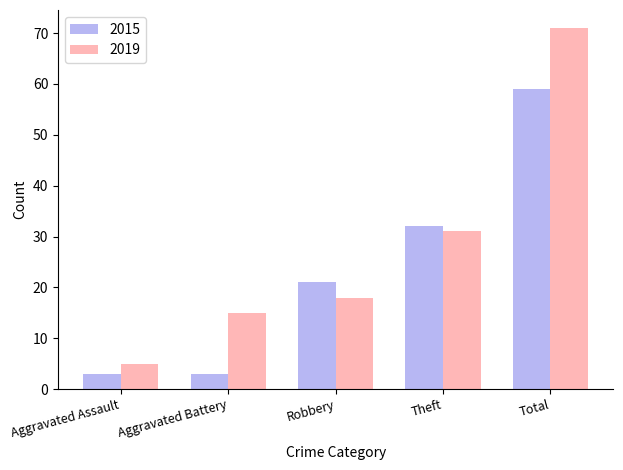

What is the sum of all 2019 values?

140